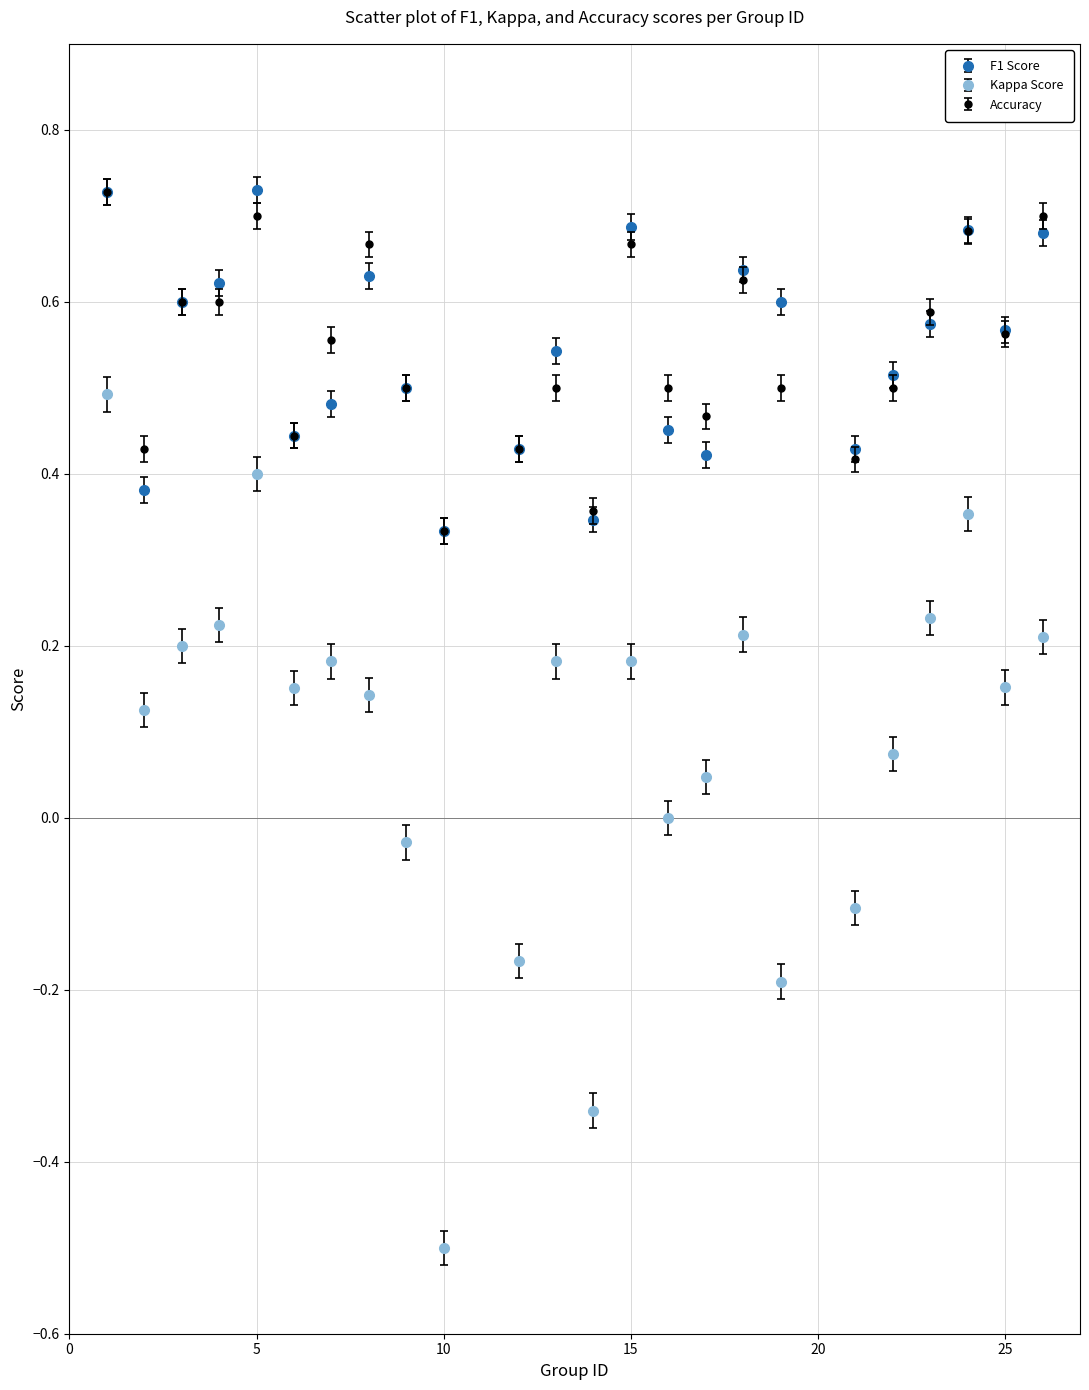

Which series has the largest range (max minus min)?

Kappa Score